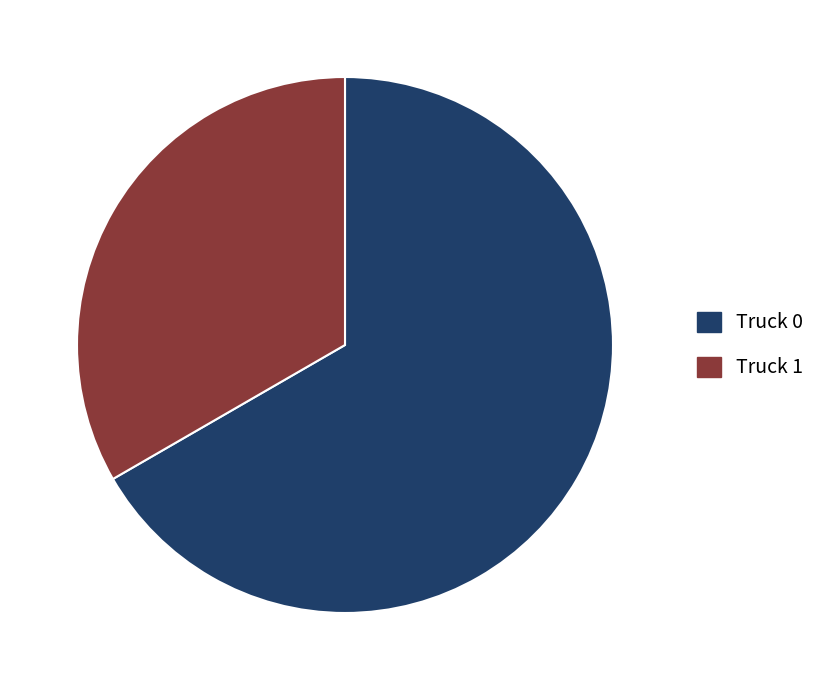

How many segments does this pie chart have?

2